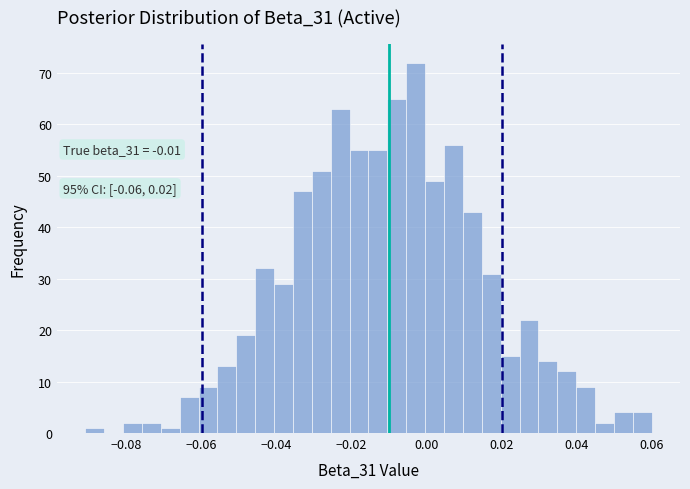

Around what value on the x-axis is the tallest bar? Give the approximate position of its centre, as read against the axis.

-0.002